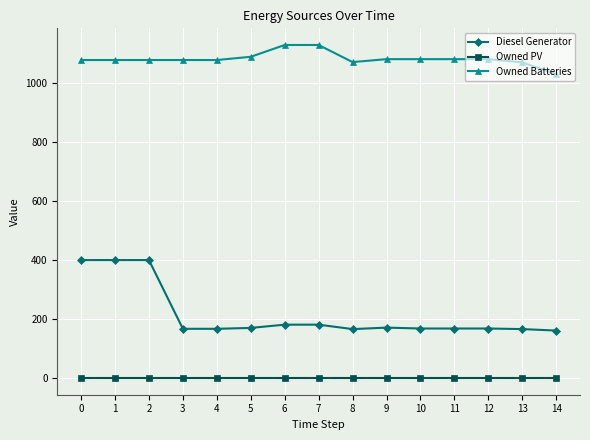

How many data points does each series have?

15